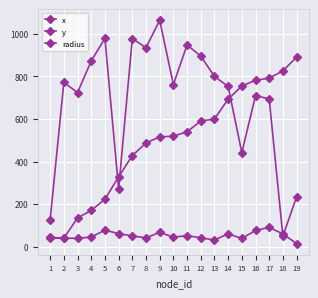

What is the value of the y point at the 8th from the left?

487.0